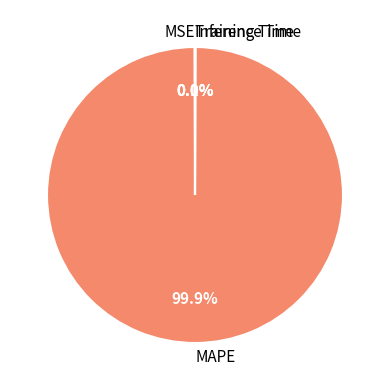

Is it true that MAPE is 100% of the pie?

True